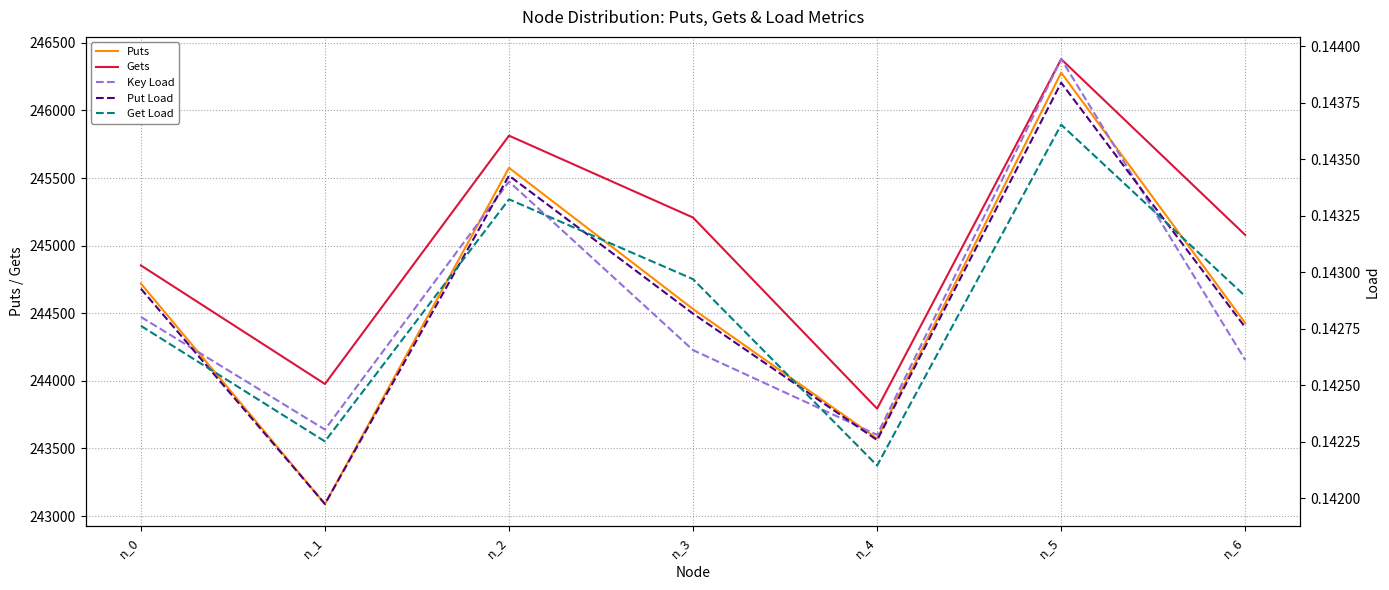

At which category is the sum across all series the highest?

n_5